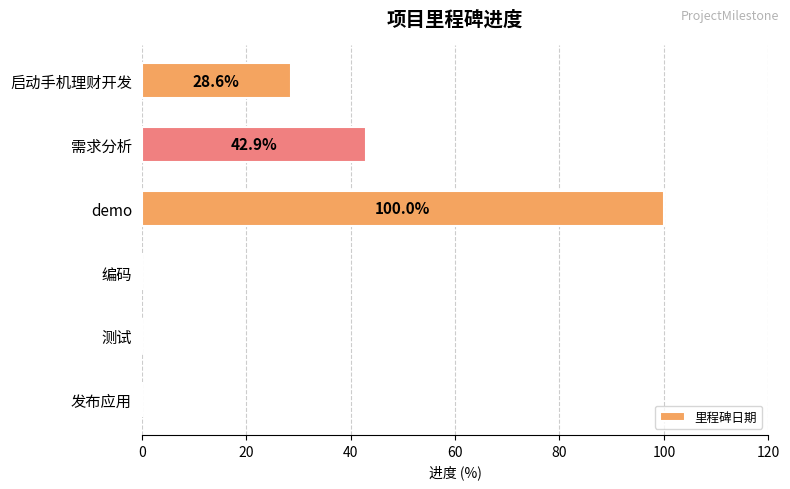

What value does the data have at 启动手机理财开发?

28.6